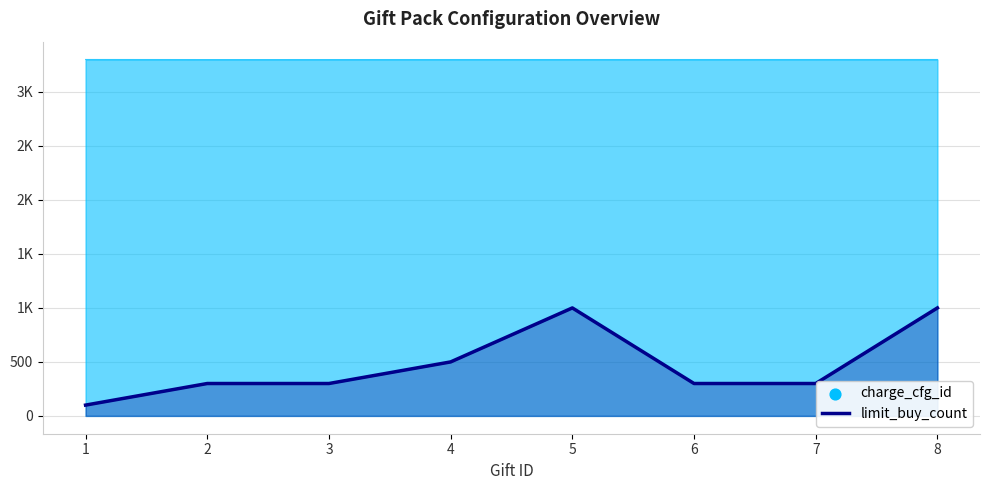

Which series has the largest Y range (max minus min)?

limit_buy_count